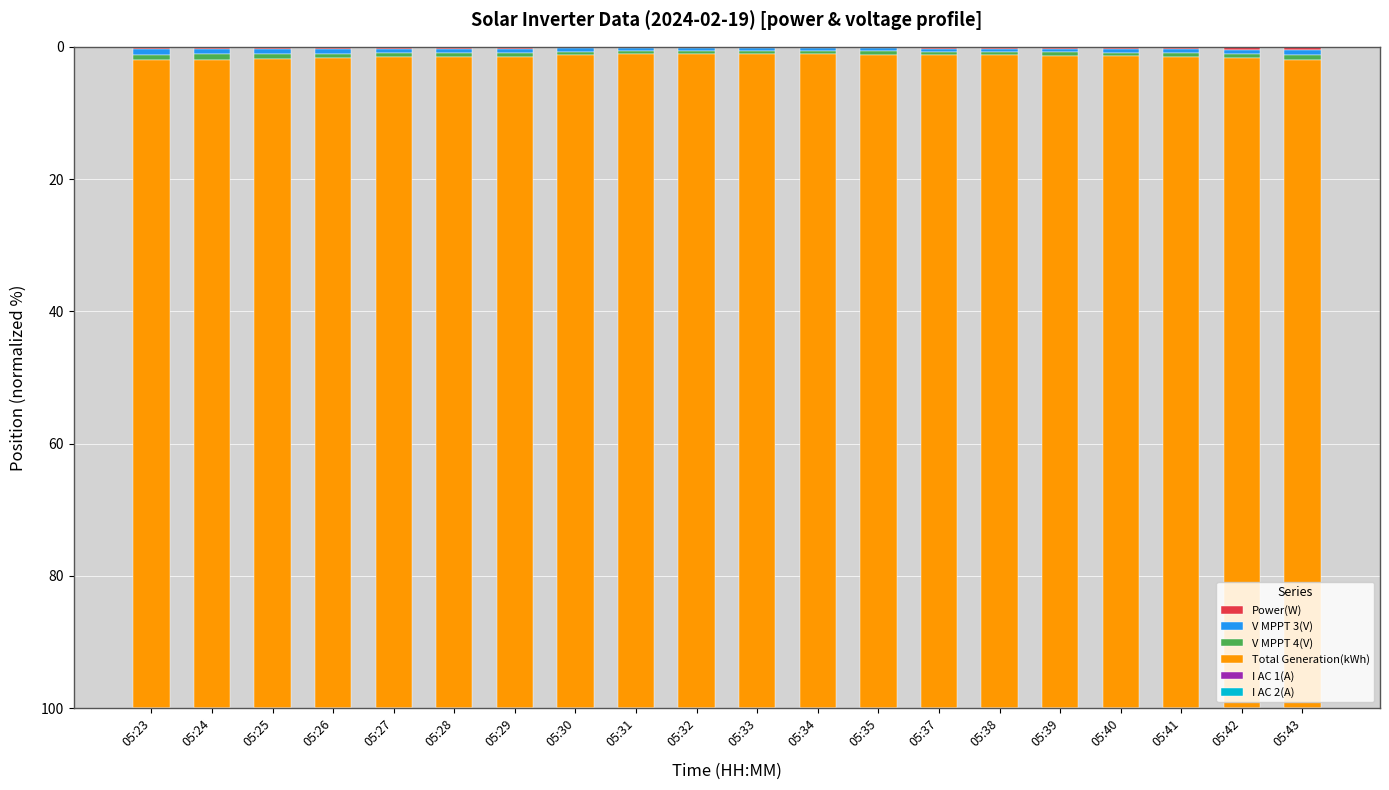

What is the difference between the V MPPT 4(V) values at 05:27 and 05:32?

0.1